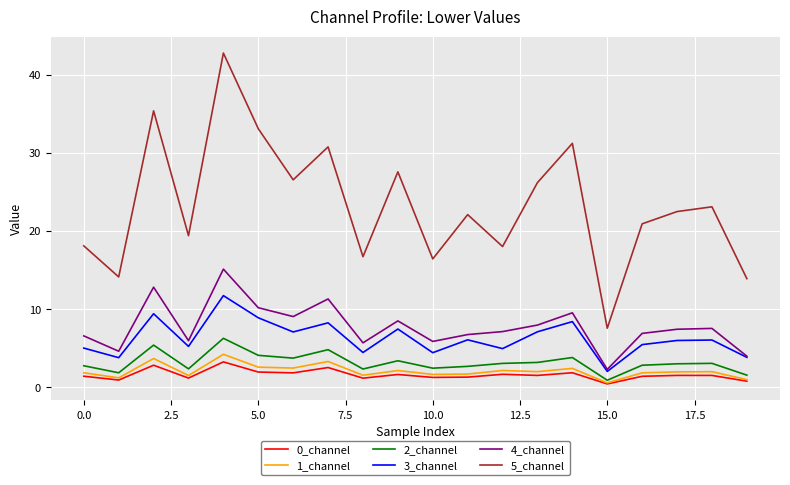

What is the maximum value for 4_channel?

15.1